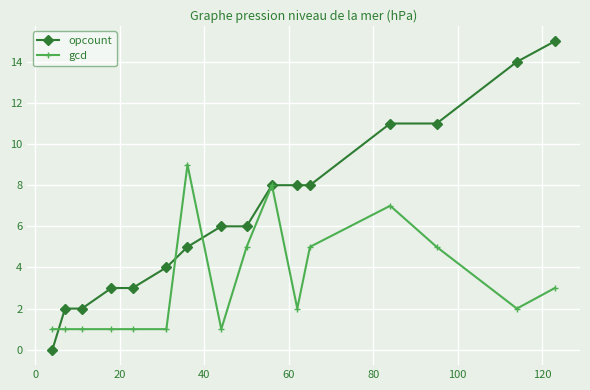

Rank the series by their average value, from lowest to highest.

gcd, opcount